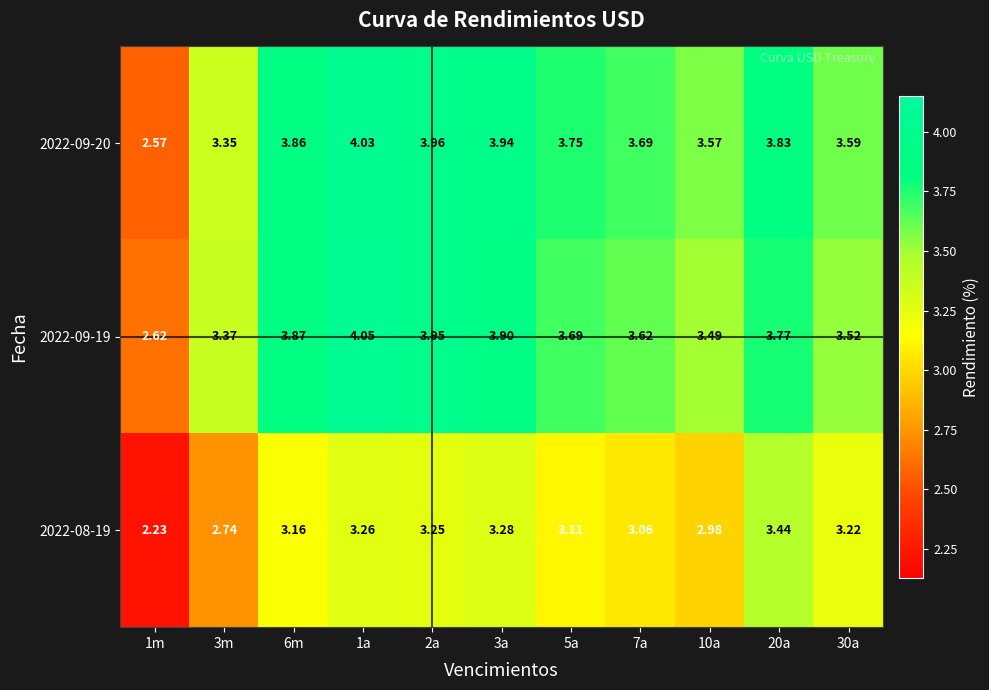

How many data points does each series have?

11